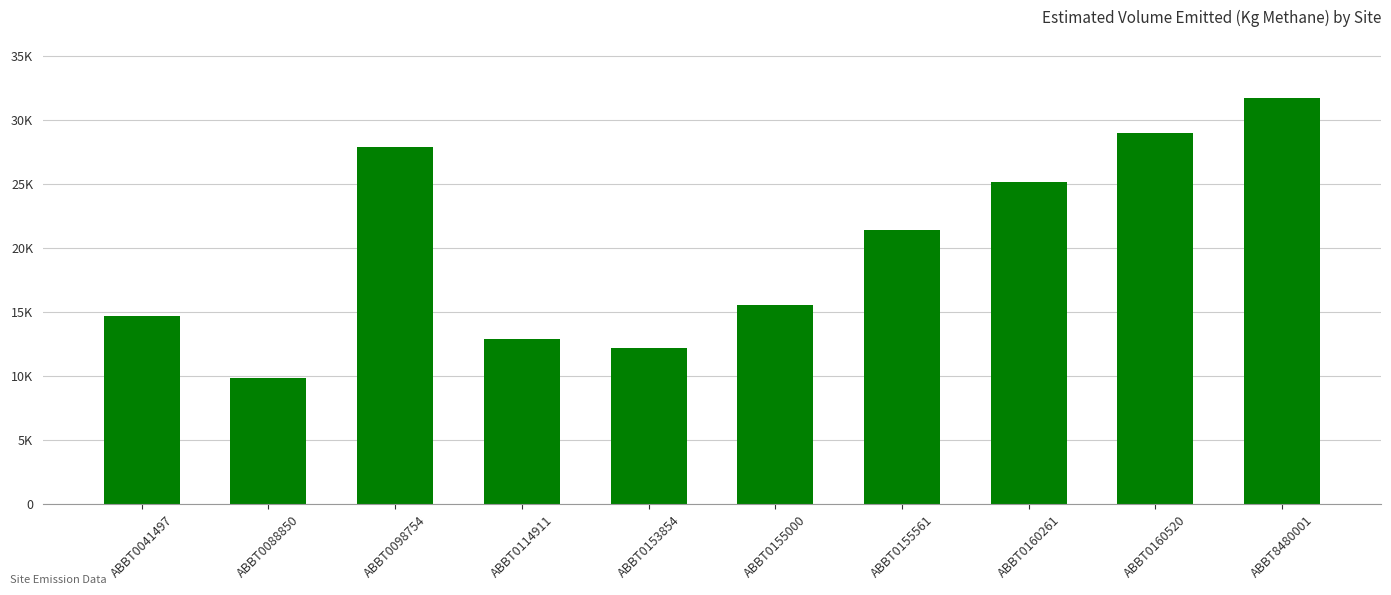

Which label corresponds to the largest value in the chart?

ABBT8480001